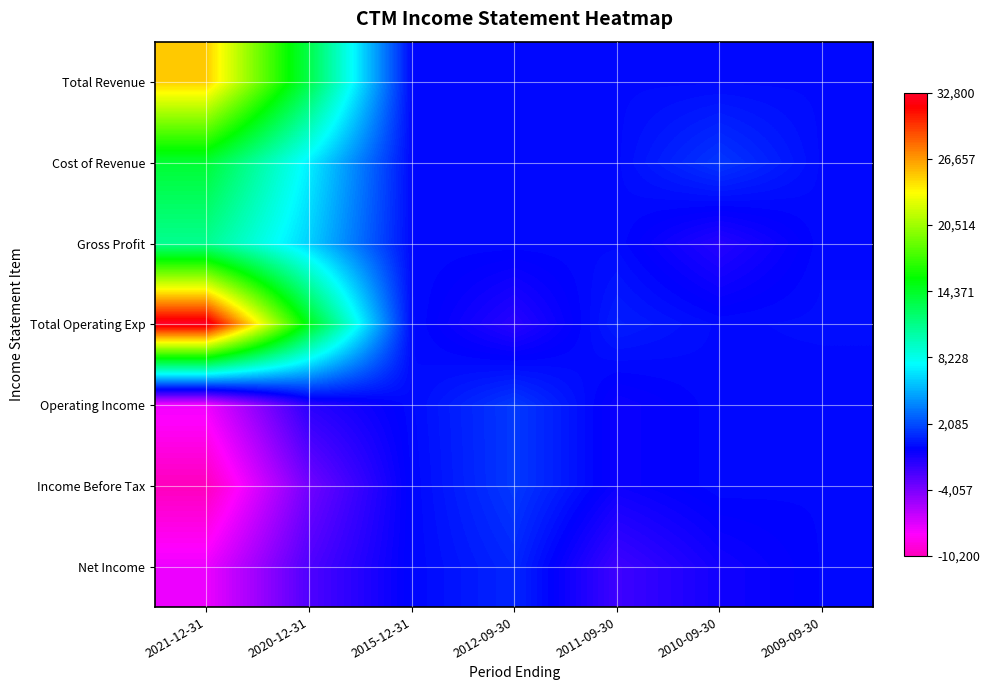

Reading left to right, transcribe all the data shown in this chart.

Total Revenue: 2021-12-31=25100	2020-12-31=13300	2015-12-31=0	2012-09-30=0	2011-09-30=0	2010-09-30=0	2009-09-30=0
Cost of Revenue: 2021-12-31=14000	2020-12-31=7200	2015-12-31=0	2012-09-30=0	2011-09-30=0	2010-09-30=1400	2009-09-30=0
Gross Profit: 2021-12-31=11100	2020-12-31=6200	2015-12-31=0	2012-09-30=0	2011-09-30=0	2010-09-30=-1400	2009-09-30=0
Total Operating Exp: 2021-12-31=32800	2020-12-31=14800	2015-12-31=100	2012-09-30=-1500	2011-09-30=600	2010-09-30=0	2009-09-30=100
Operating Income: 2021-12-31=-7700	2020-12-31=-1500	2015-12-31=0	2012-09-30=1500	2011-09-30=-600	2010-09-30=0	2009-09-30=-100
Income Before Tax: 2021-12-31=-10200	2020-12-31=-3800	2015-12-31=-100	2012-09-30=1500	2011-09-30=-600	2010-09-30=0	2009-09-30=-100
Net Income: 2021-12-31=-7600	2020-12-31=-2700	2015-12-31=-100	2012-09-30=900	2011-09-30=-2200	2010-09-30=-800	2009-09-30=-100